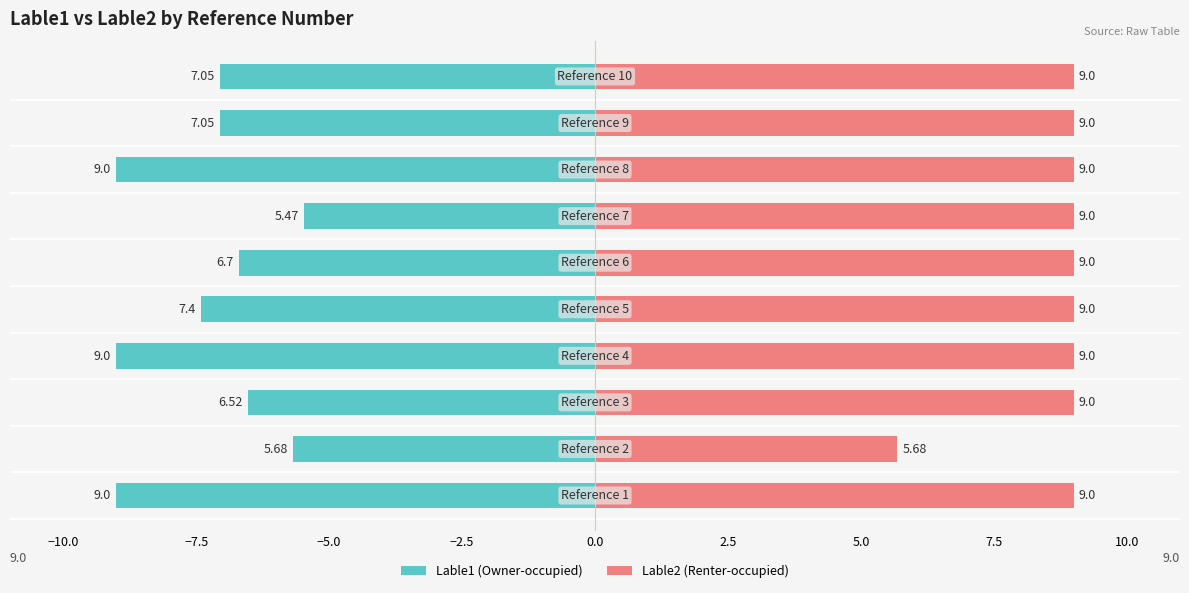

Count the Lable2 values in the range 9 to 10.

9